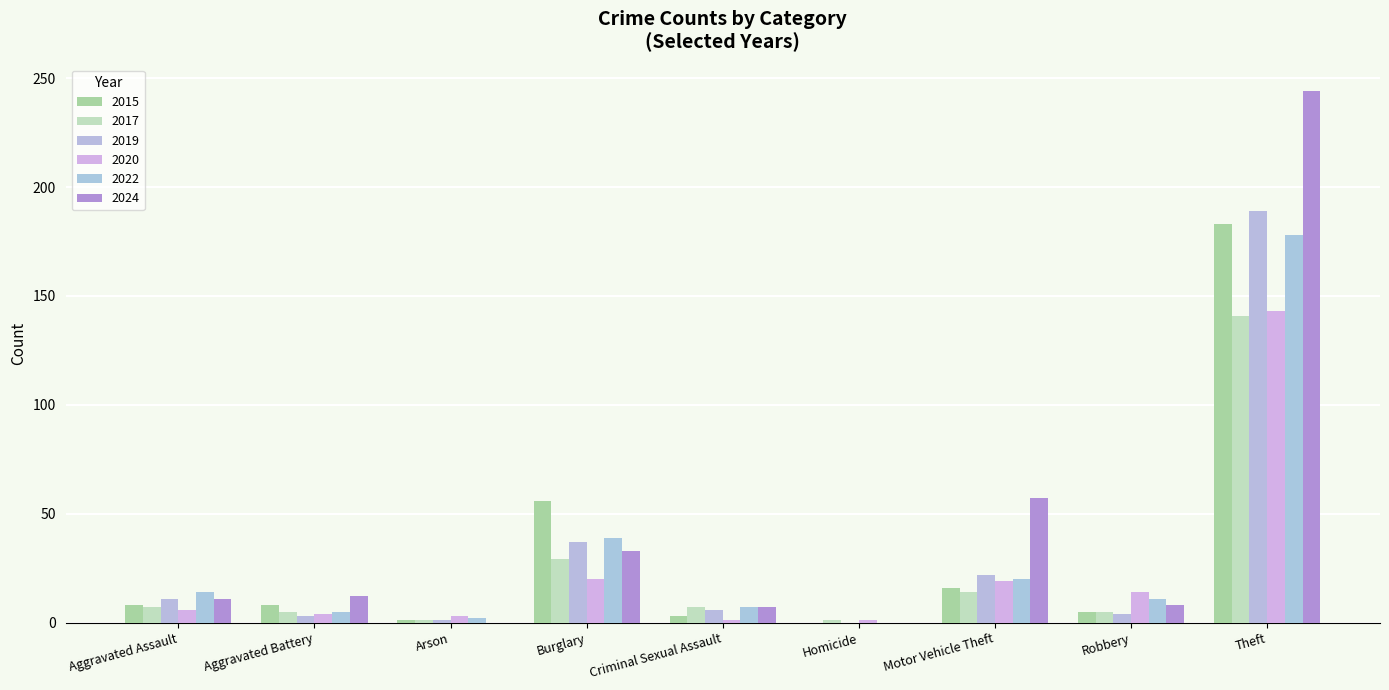

Count the number of categories in the chart.

9